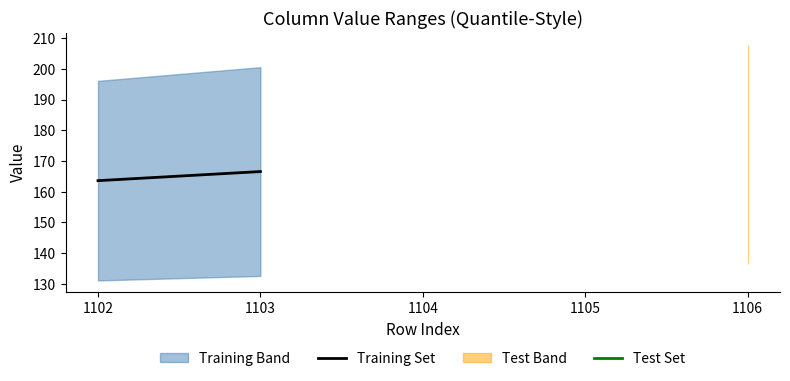

Which has a higher value, 1103 or 1102?

1103